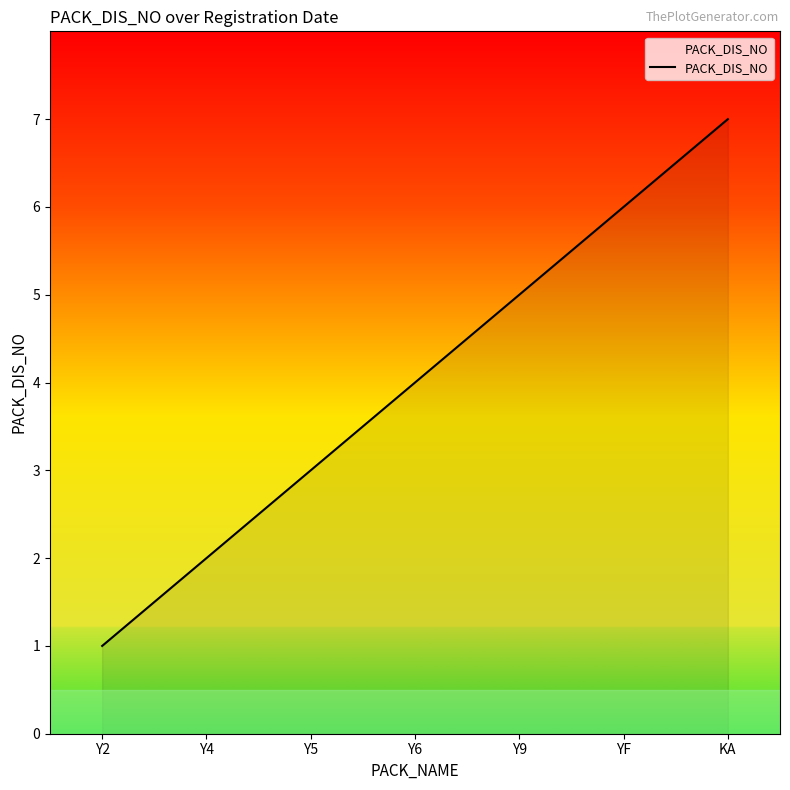

How many values are below 4?

3